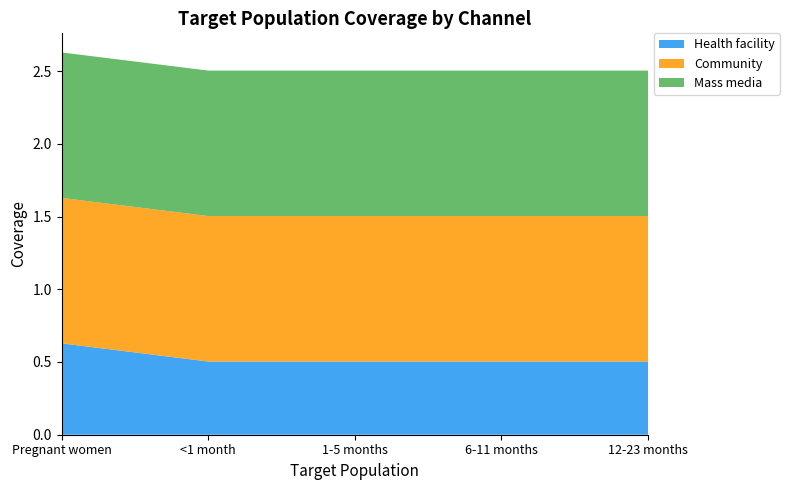

Reading left to right, list all the values displayed in this chart.

Health facility: 0.6	0.5	0.5	0.5	0.5
Community: 1.0	1.0	1.0	1.0	1.0
Mass media: 1.0	1.0	1.0	1.0	1.0